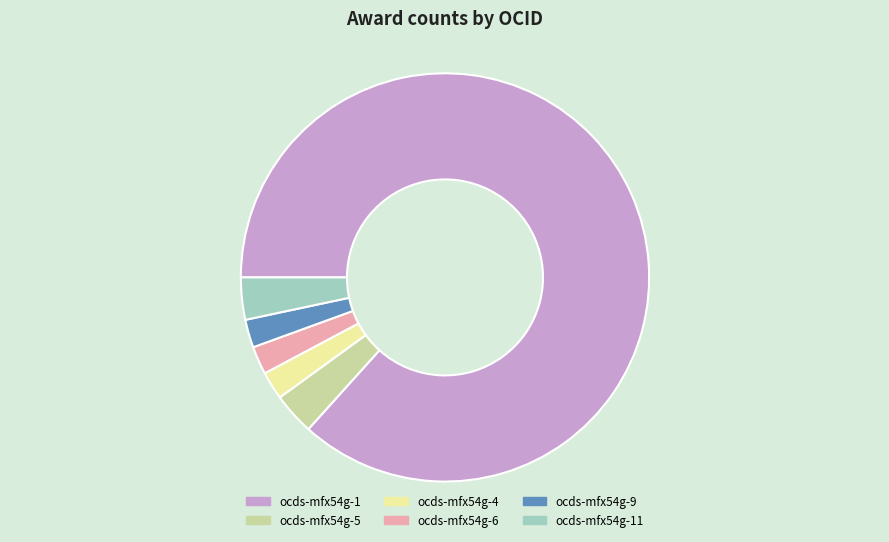

How many slices are in this pie chart?

6